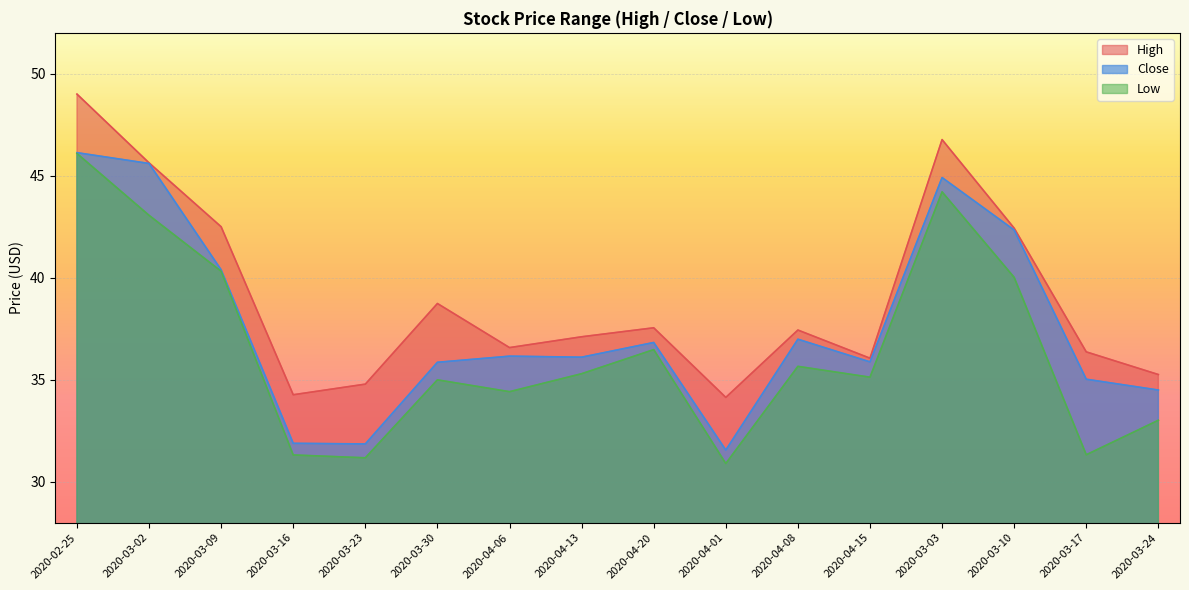

Is it true that Close equals 40.4 at 2020-03-09?

True